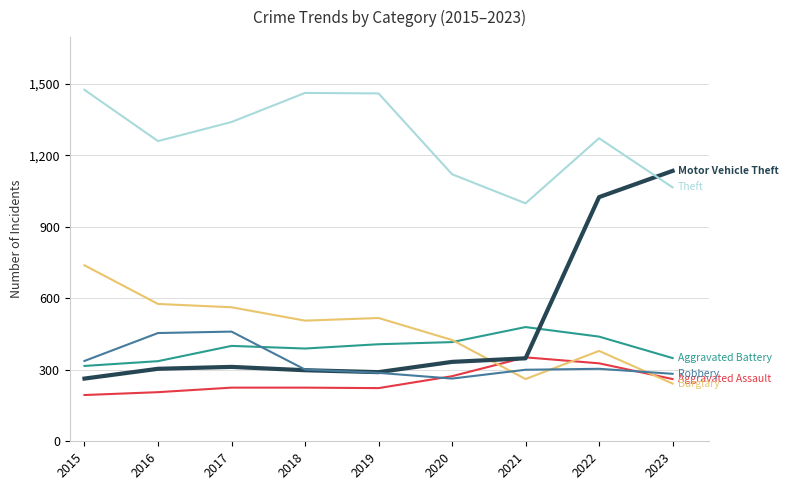

What is the smallest value displayed?

194